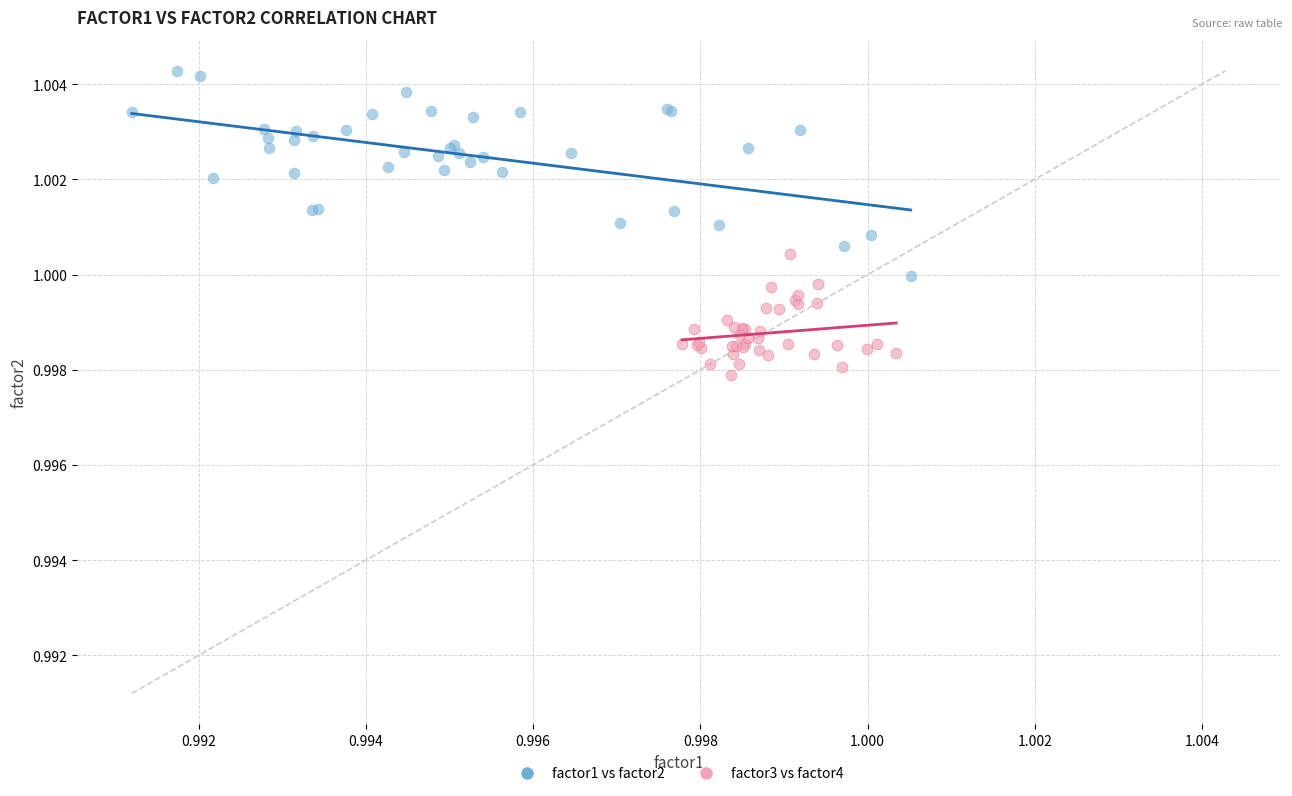

Which series has the widest spread of Y values?

factor1 vs factor2